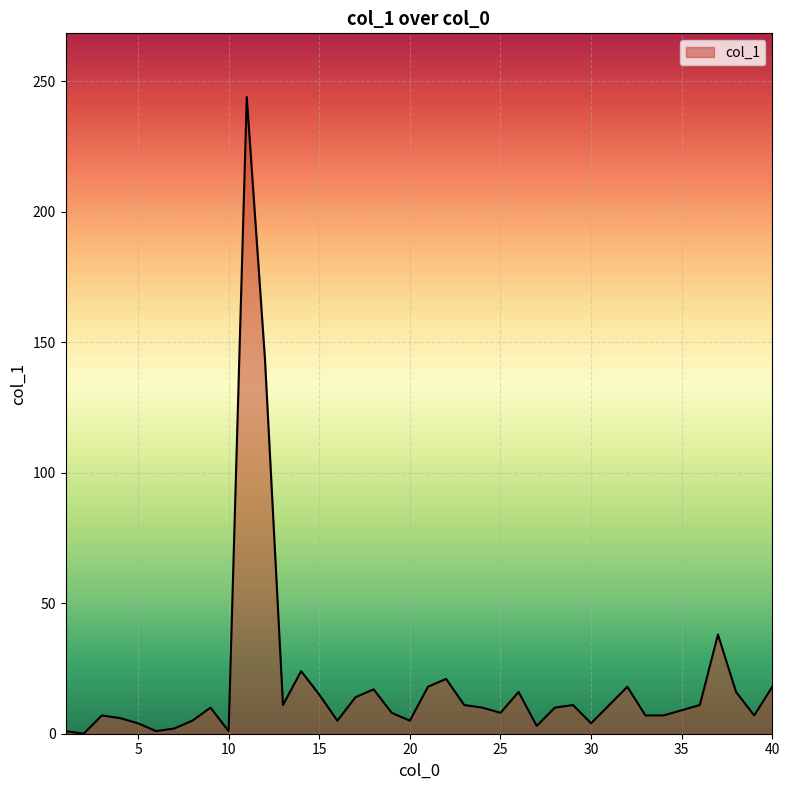

What is the greatest value displayed?

244